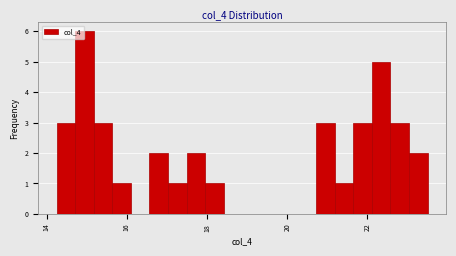

Read against the x-axis, roughly where is the centre of the tallest bar?

15.0